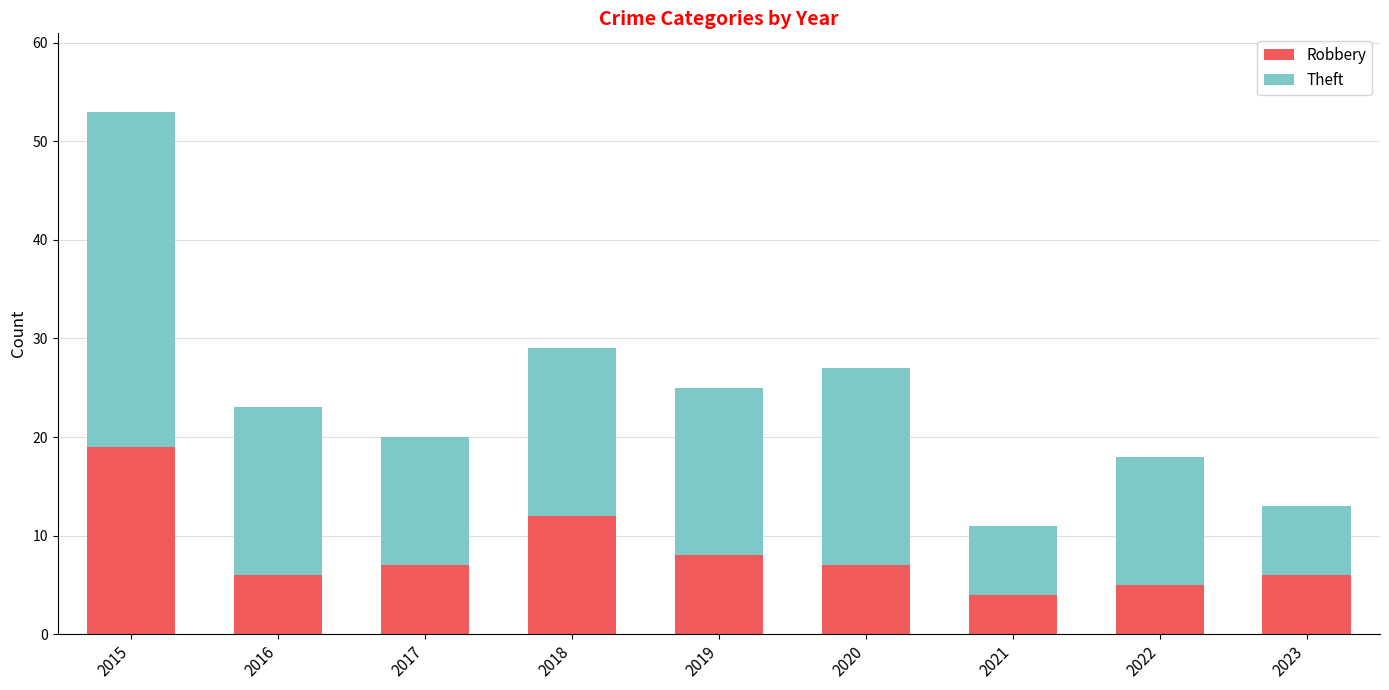

What is the difference between the maximum and minimum values in the Robbery series?

15